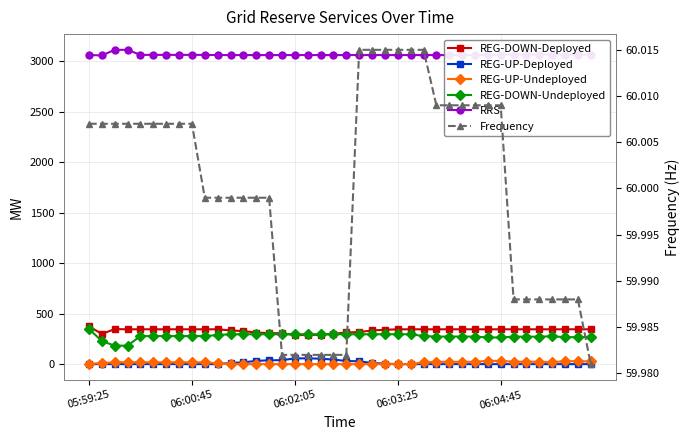

Does the chart have visible grid lines?

Yes